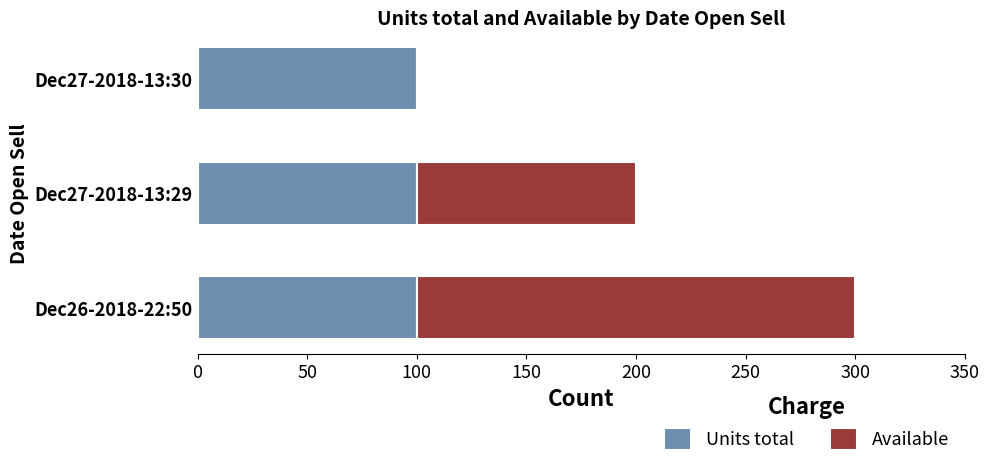

The Units total series shows 163 at Dec27-2018-13:30. True or false?

False